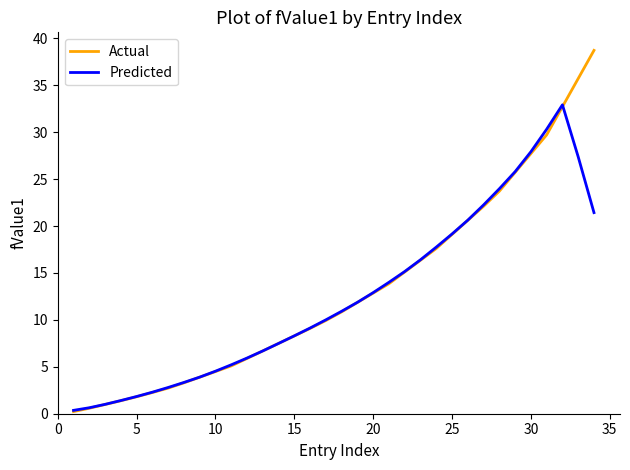

Does the chart have visible grid lines?

No